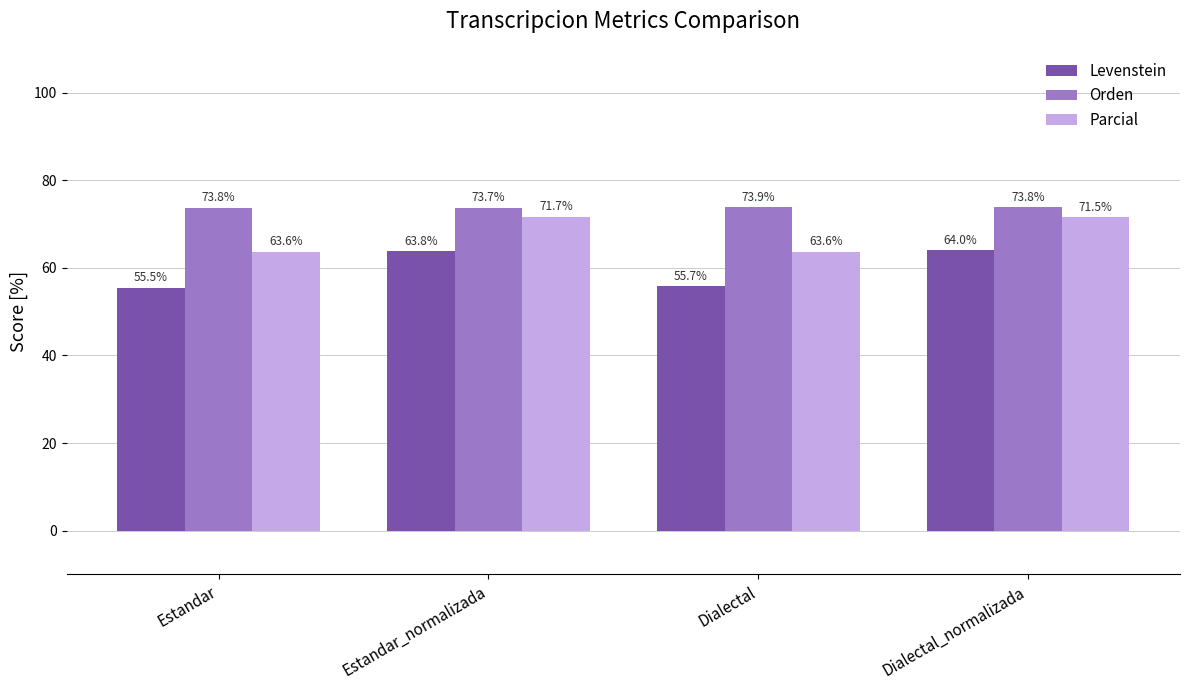

What is the average value of the Orden series?

73.8